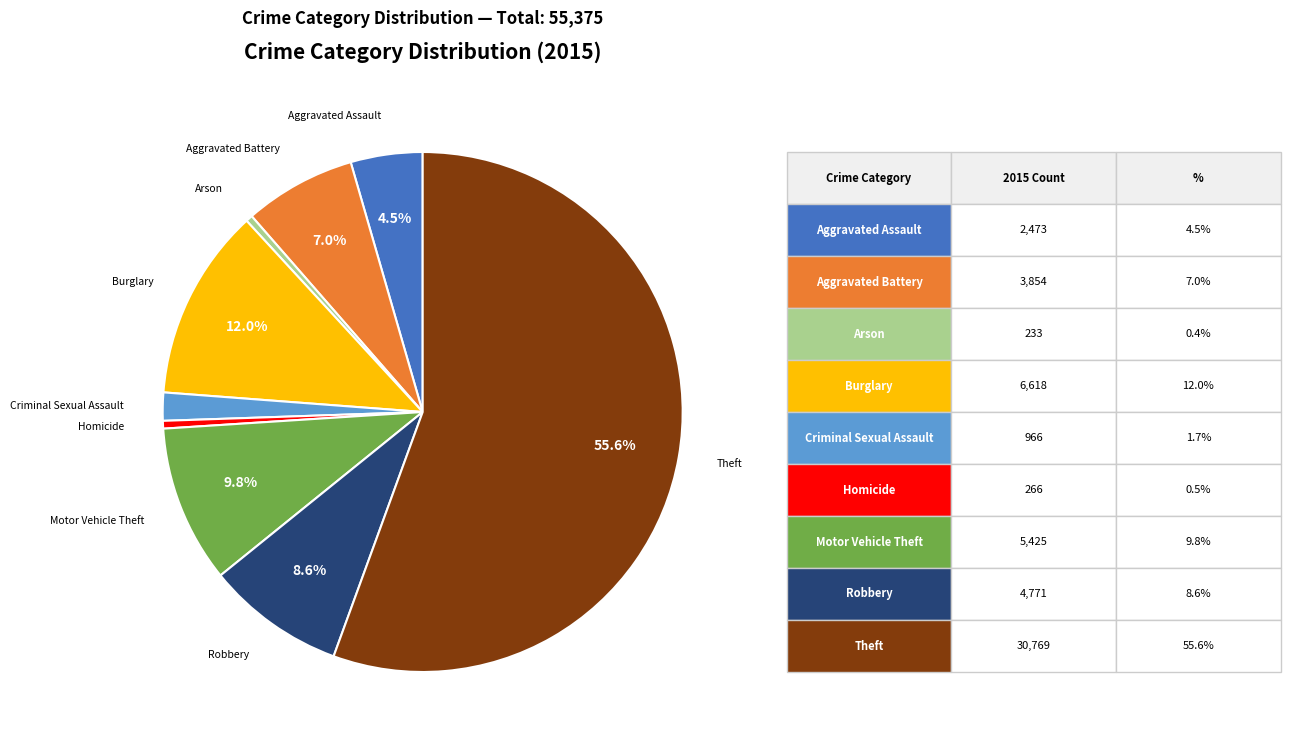

Is there a majority slice in this chart?

Yes